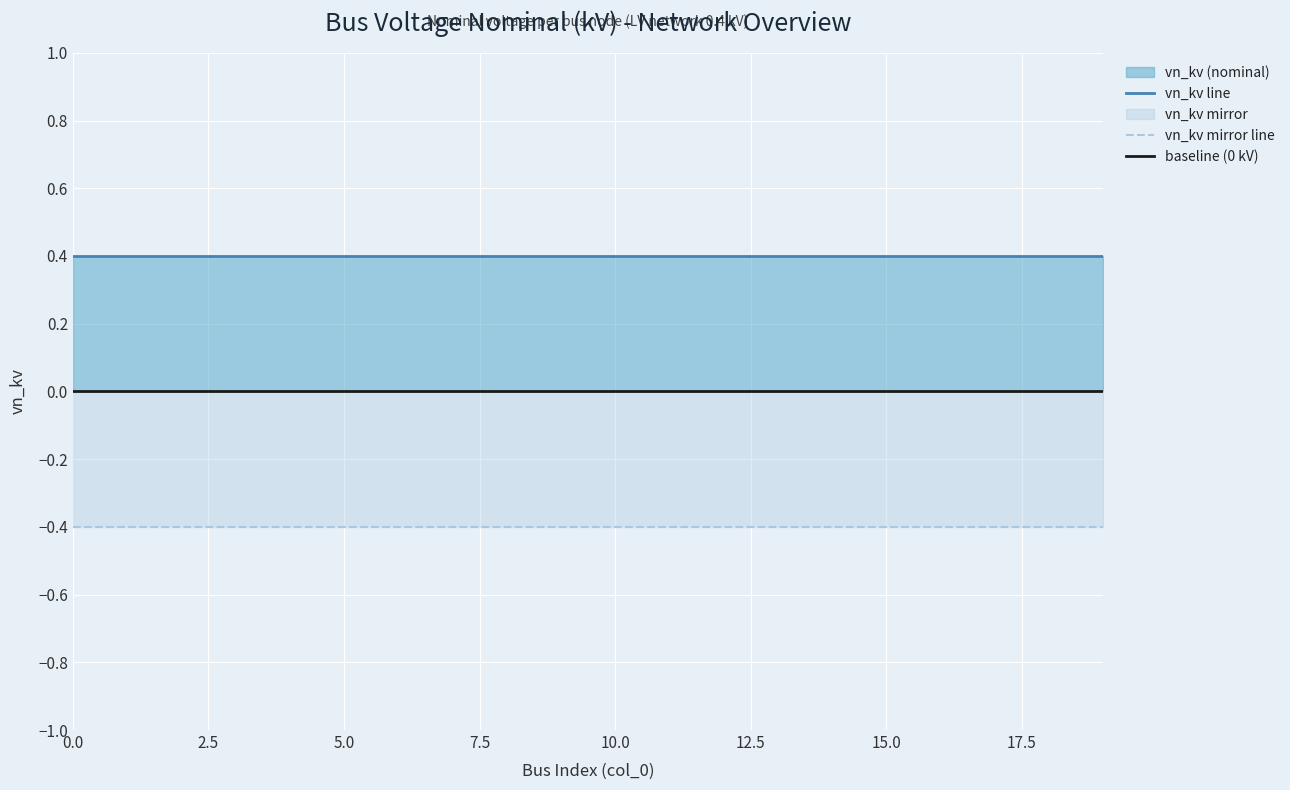

Which series has the widest spread of values?

vn_kv line